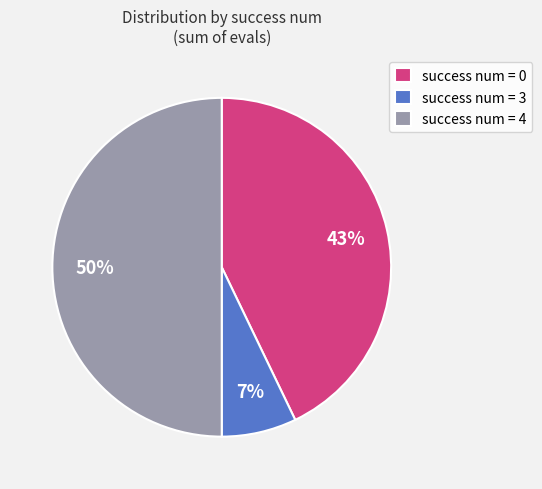

Which has a higher value, success num = 4 or success num = 0?

success num = 4